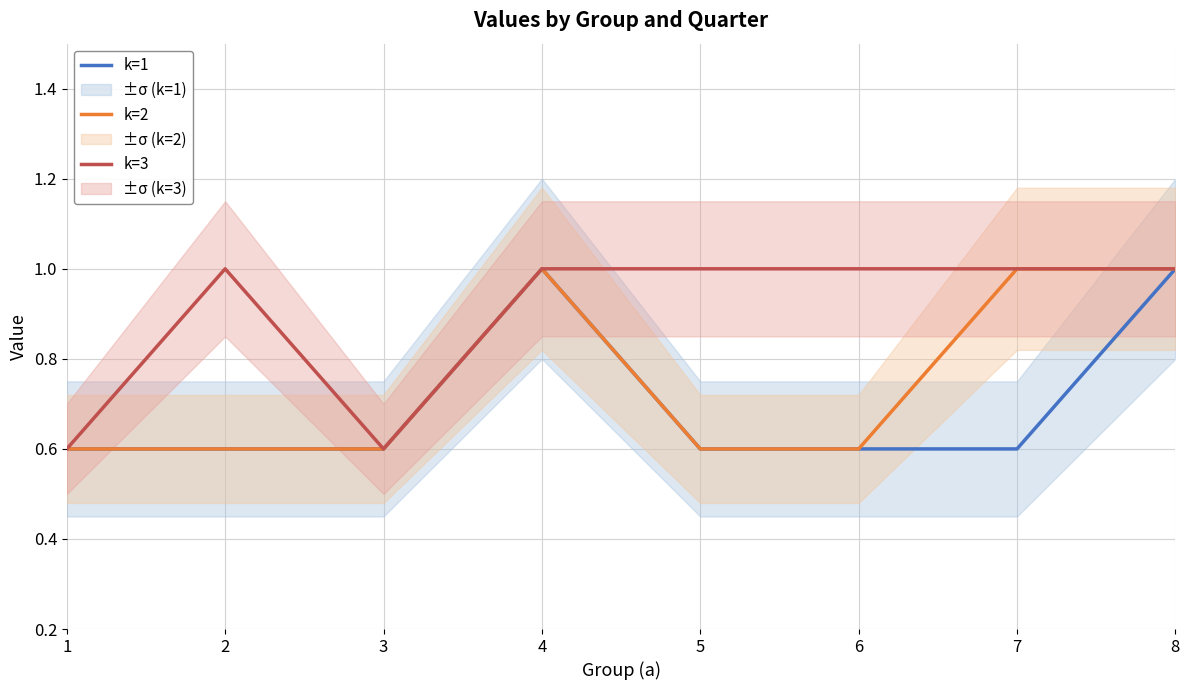

At 1, list the series in order from smallest to largest.

k=1, k=2, k=3